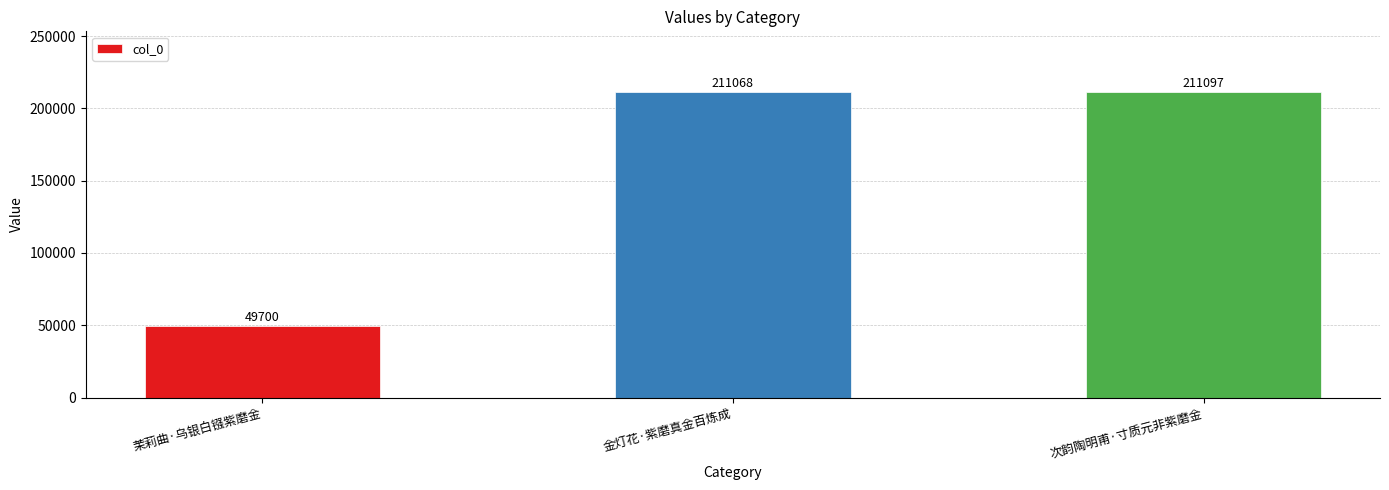

How many values are below 211068?

1